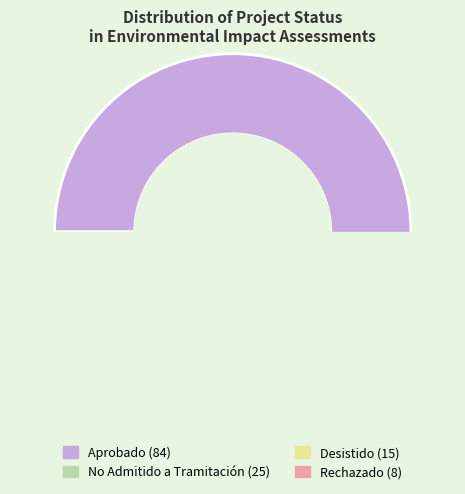

Does Desistido account for over 50% of the chart?

No